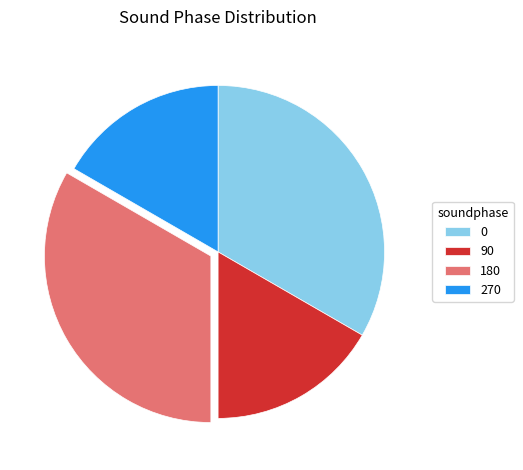

Approximately how many times larger is the value at 270 compared to 0?

0.5